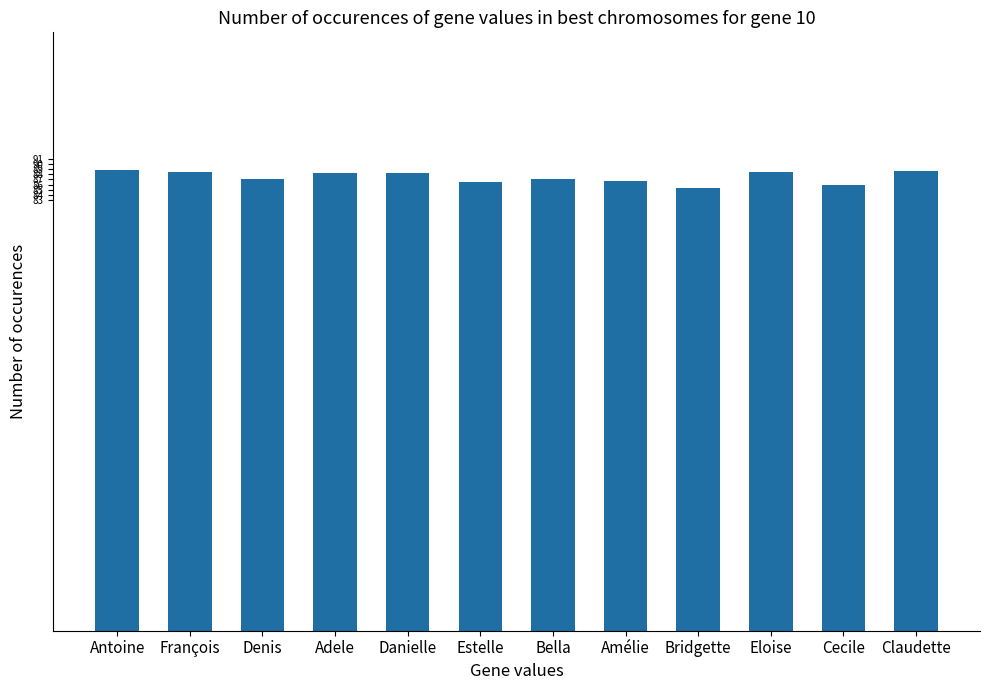

What is the difference between the values at François and Danielle?

0.1